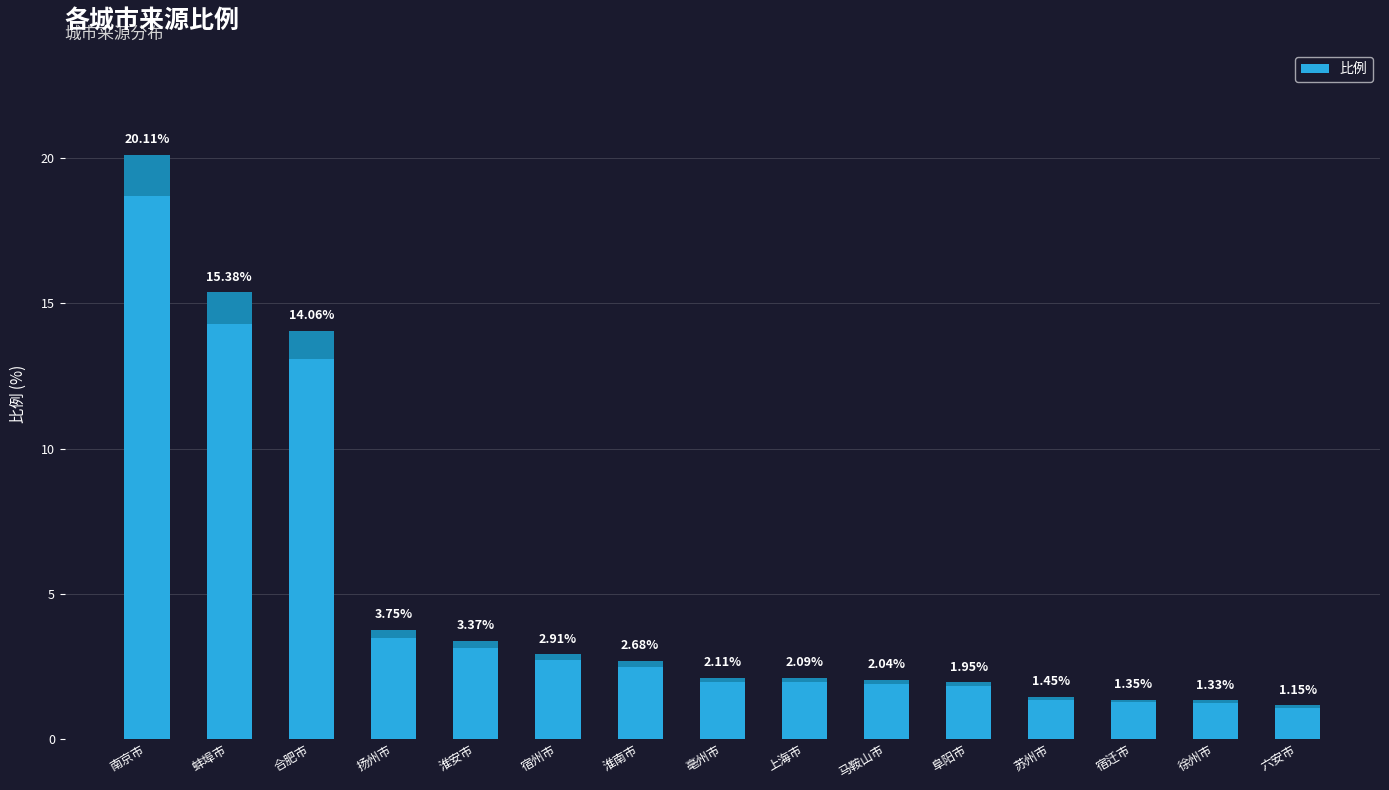

List the labels in order of value, largest first.

南京市, 蚌埠市, 合肥市, 扬州市, 淮安市, 宿州市, 淮南市, 亳州市, 上海市, 马鞍山市, 阜阳市, 苏州市, 宿迁市, 徐州市, 六安市